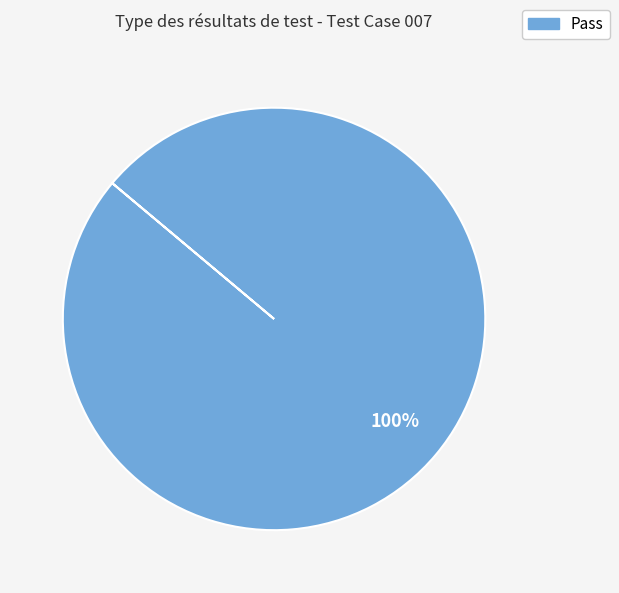

Is there any slice that represents more than half of the pie?

Yes